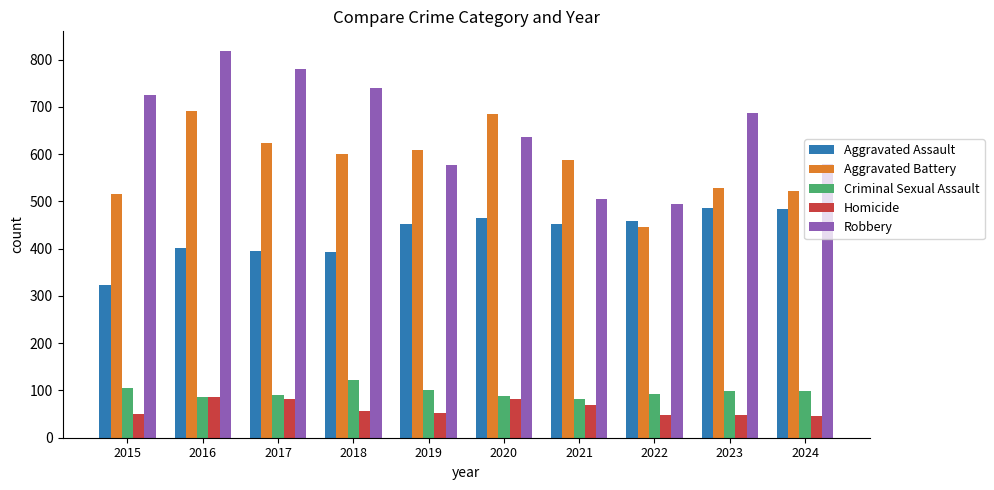

What is the average value of the Homicide series?

62